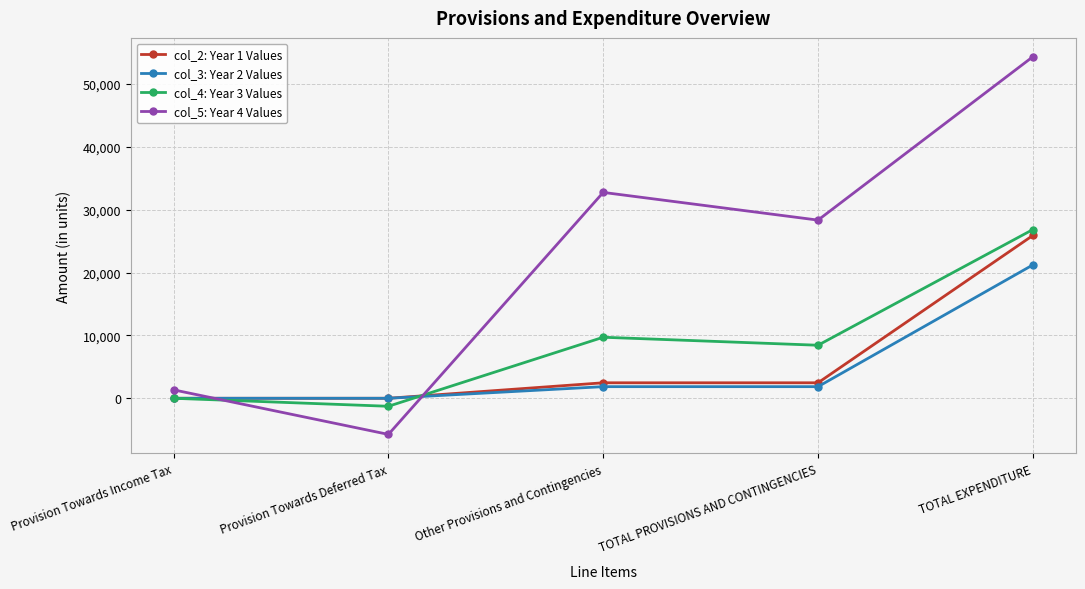

Does the chart have visible grid lines?

Yes